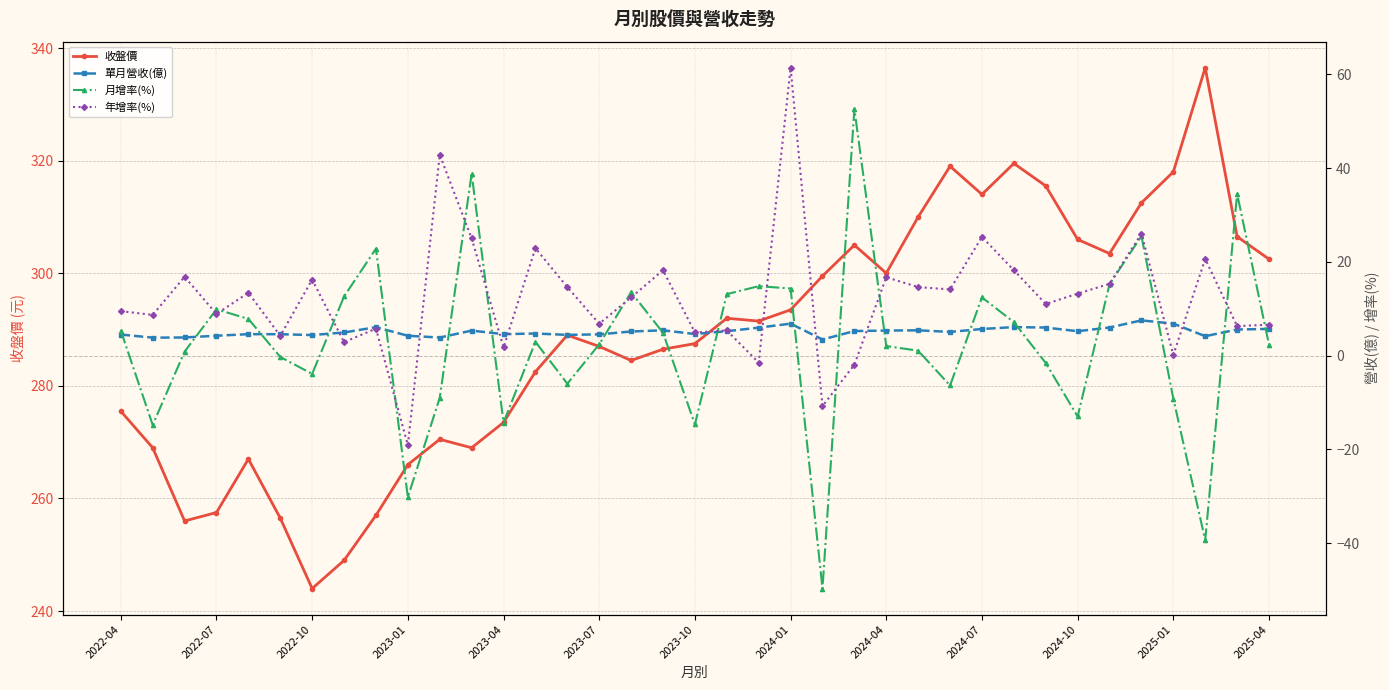

True or false: 單月營收(億) has a value of 7.8 at 19.

False